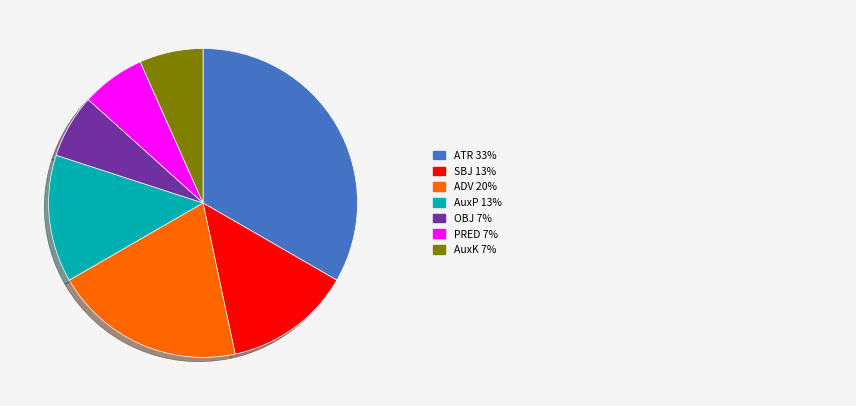

Does any single category account for the majority?

No